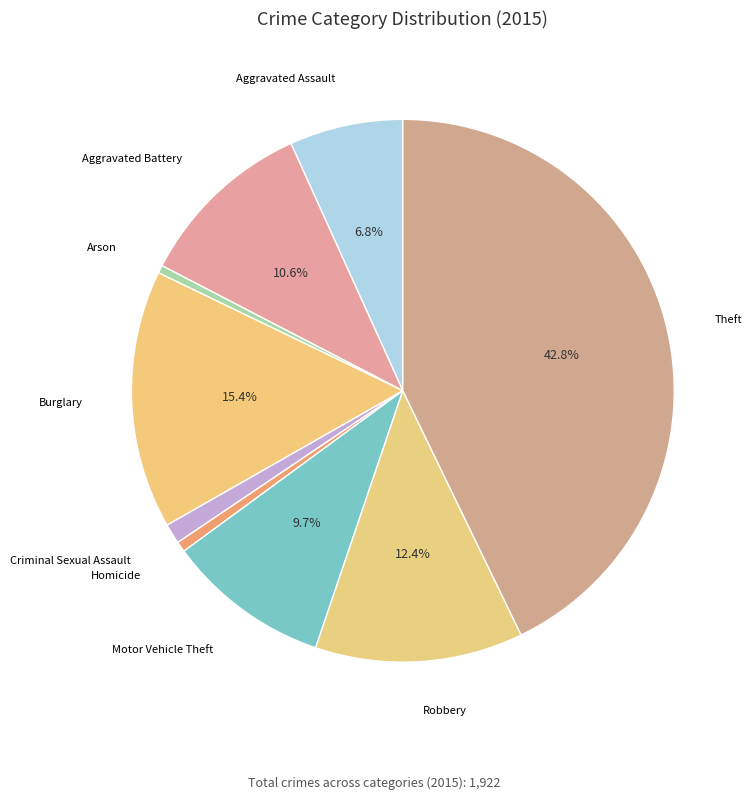

Which category has the smallest portion of the pie?

Arson